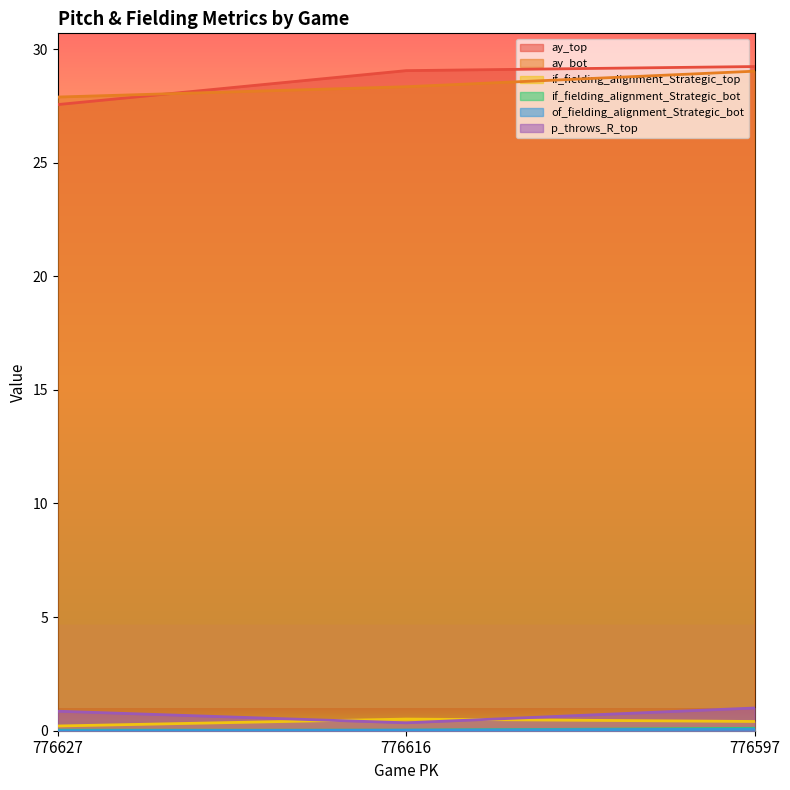

Rank the series at 776616 from highest to lowest value.

ay_top, ay_bot, if_fielding_alignment_Strategic_top, p_throws_R_top, if_fielding_alignment_Strategic_bot, of_fielding_alignment_Strategic_bot